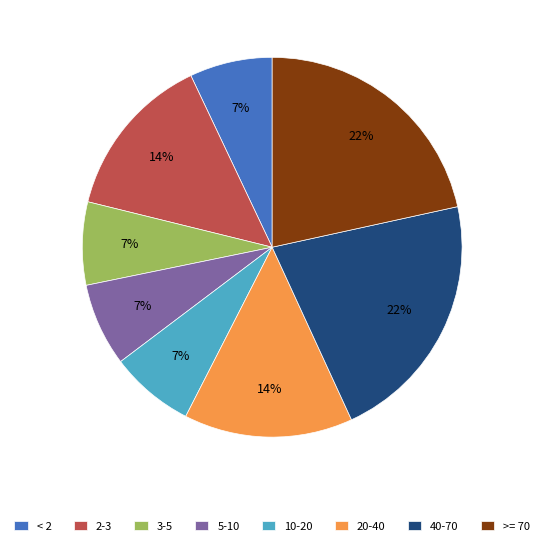

Does 20-40 represent more than half of the total?

No